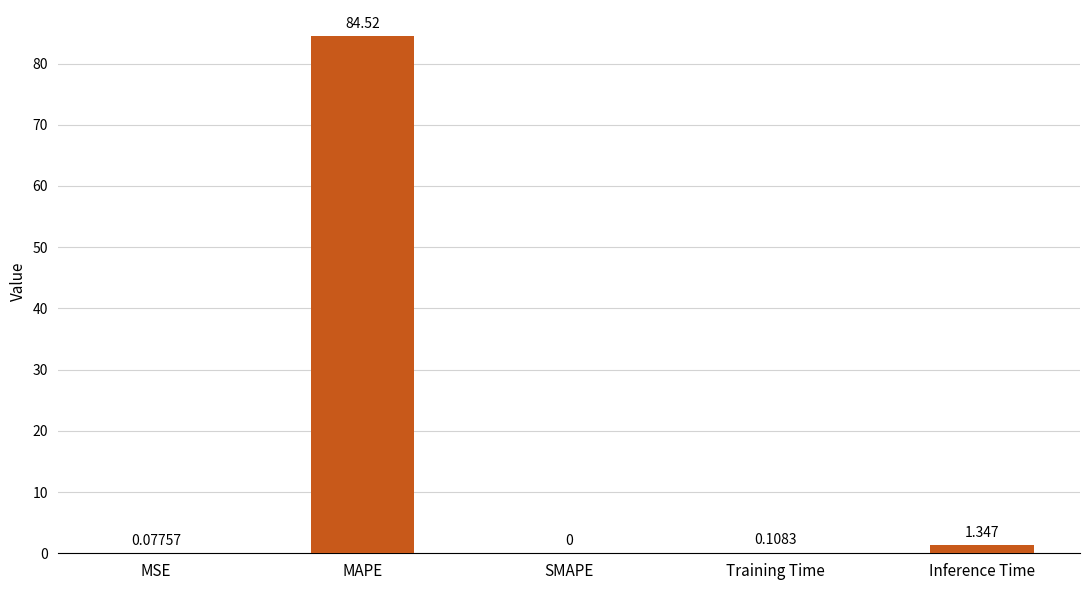

True or false: the data shows 0.0 at SMAPE.

True